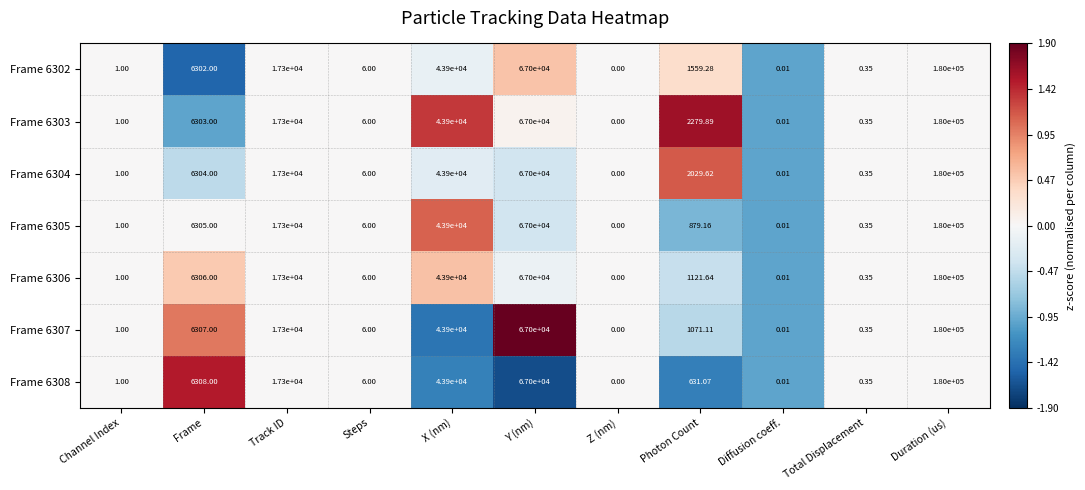

Where is Frame 6306 nearest to the value 90000?

Y (nm)